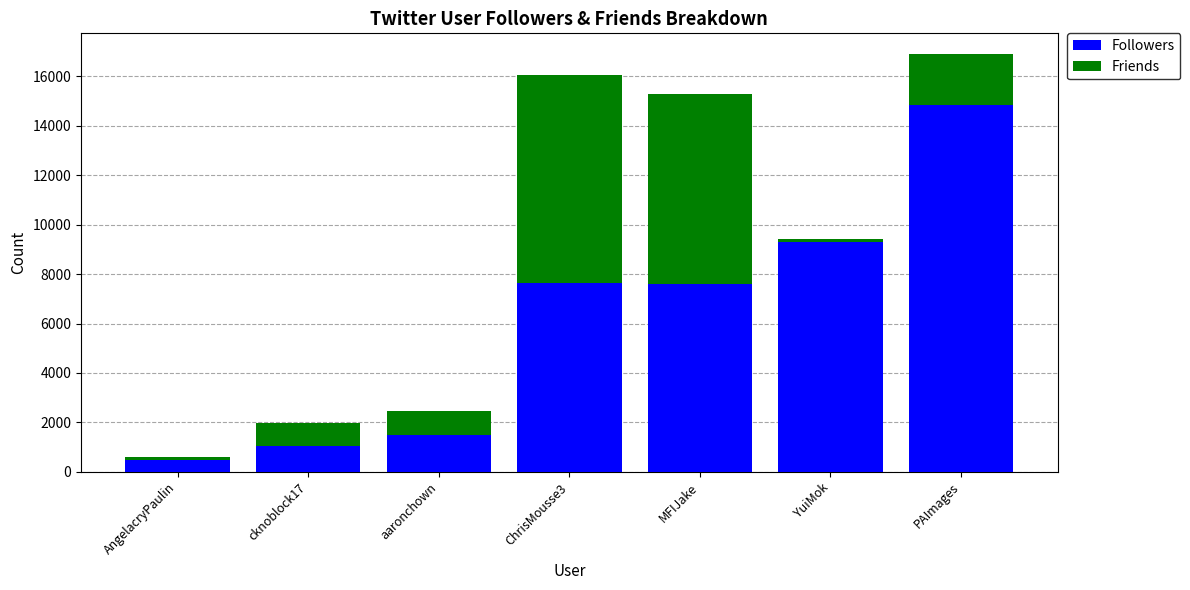

True or false: Followers has a value of 473 at AngelacryPaulin.

True